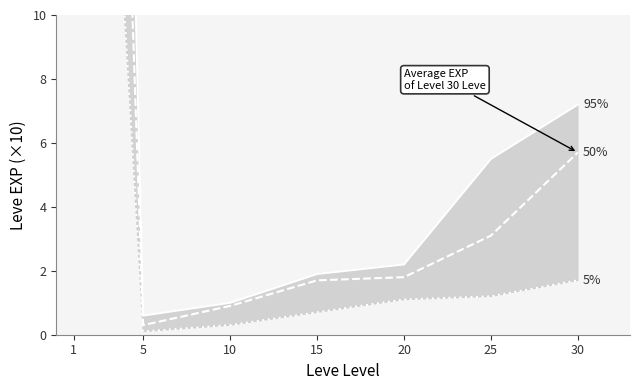

How many values in the 95% series are below 2?

3